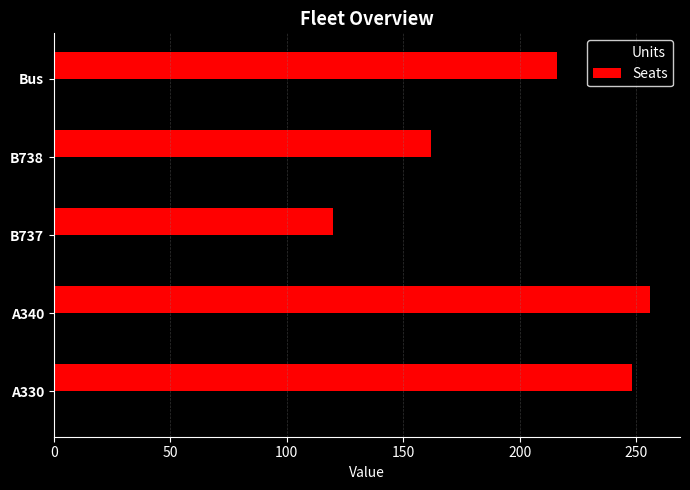

List the series in order of their peak value, lowest first.

Units, Seats